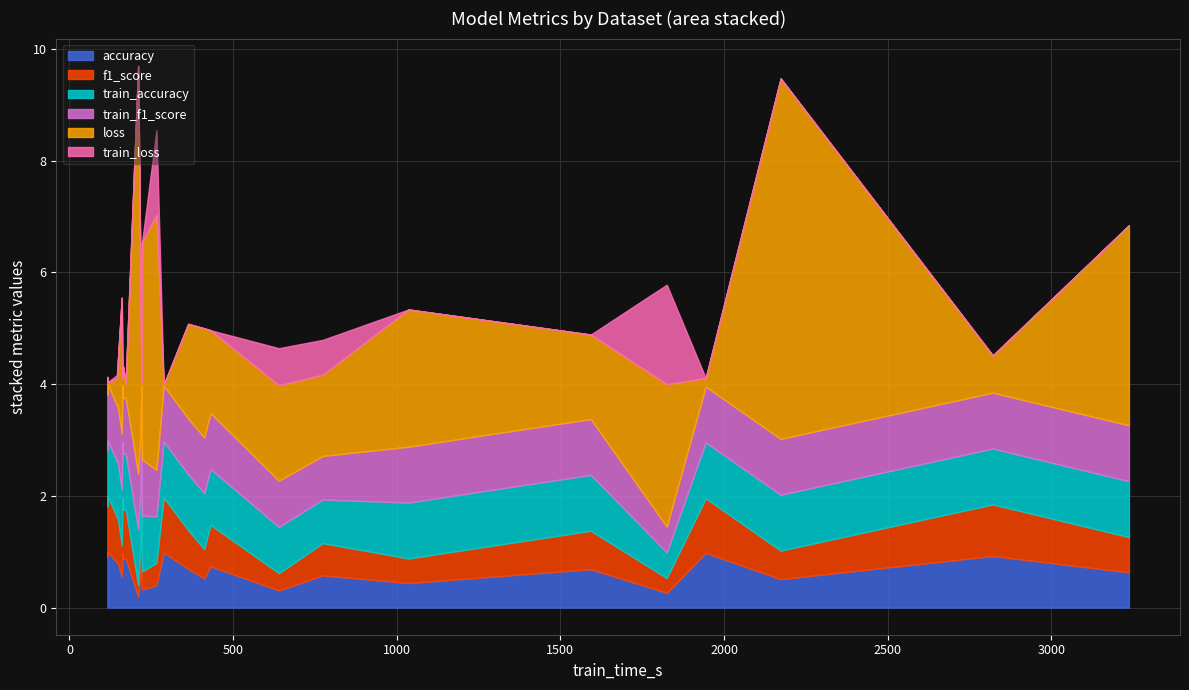

True or false: f1_score and train_f1_score cross at least once.

False